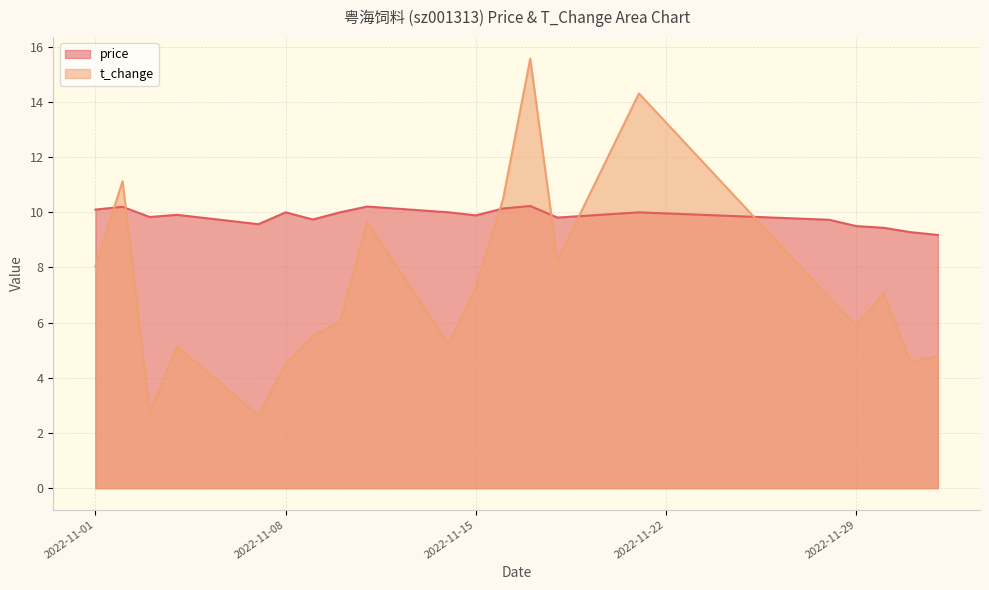

Which category has the lowest value across all series?

2022-11-07